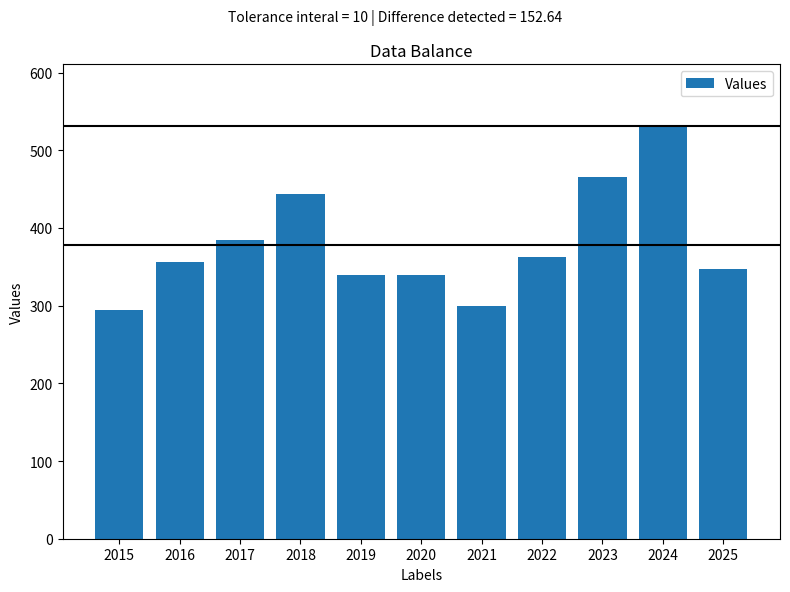

What is the minimum value shown in the chart?

294